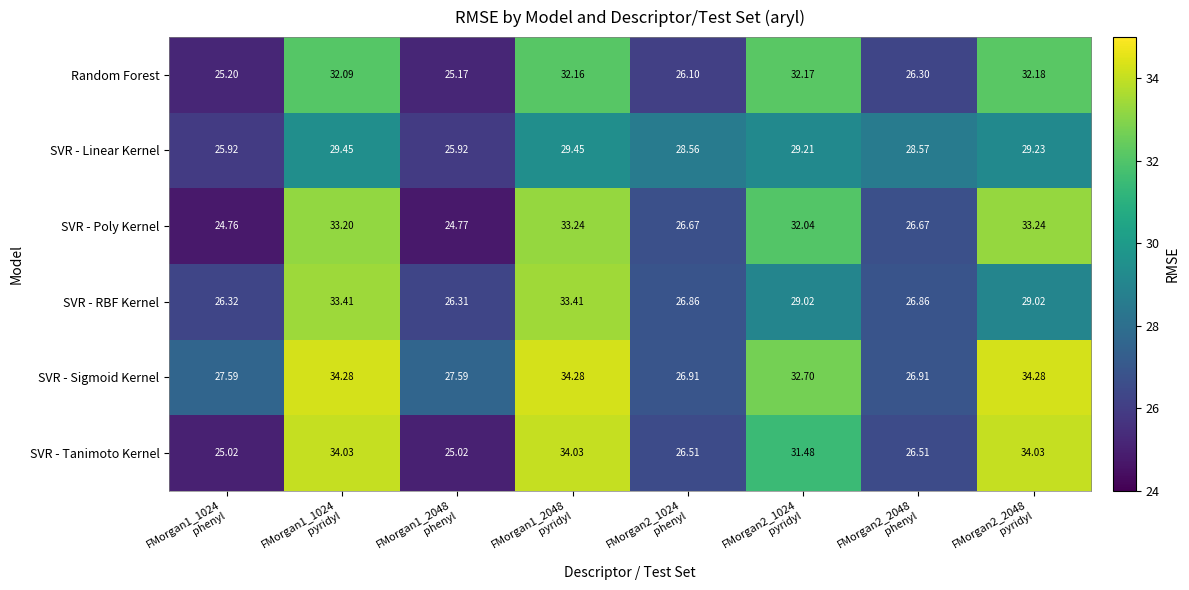

Which series changed the most between FMorgan1_2048
phenyl and FMorgan2_1024
phenyl?

SVR - Linear Kernel